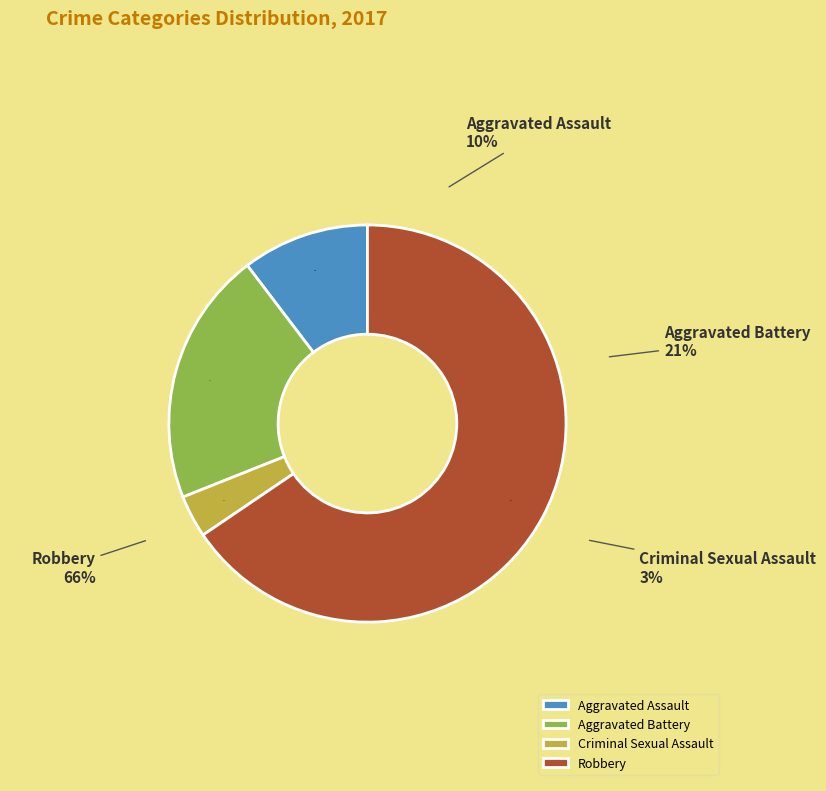

What is the largest slice in the pie chart?

Robbery